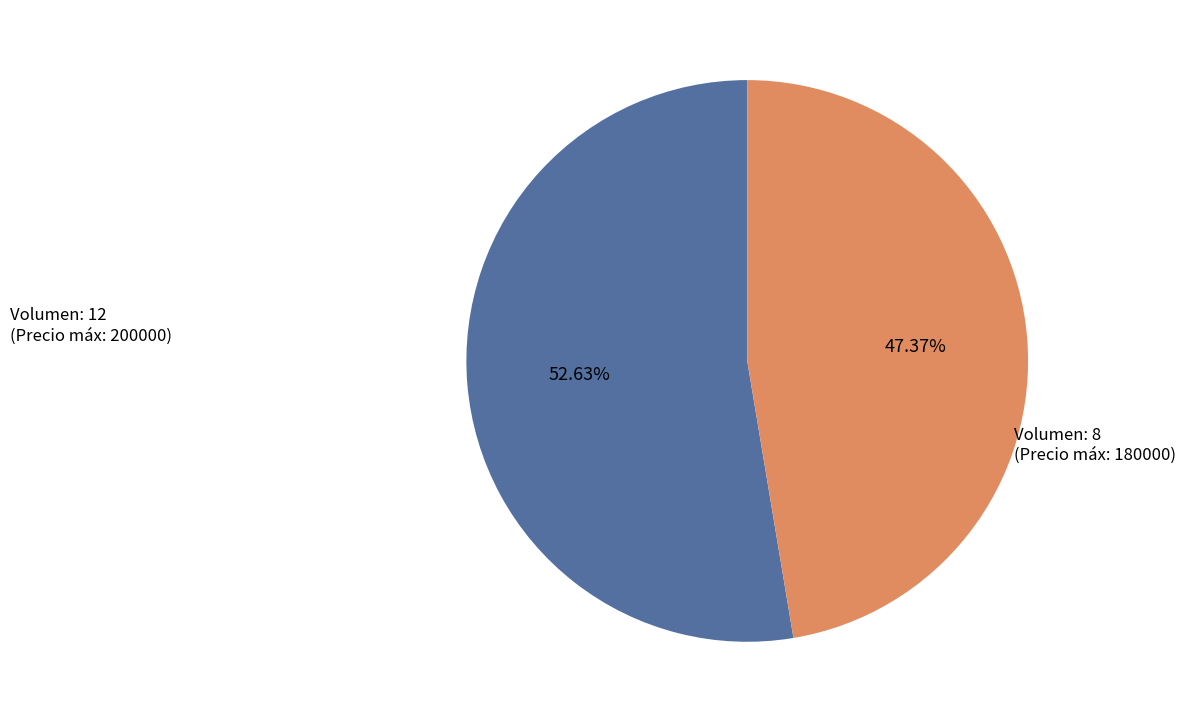

Does any single category account for the majority?

Yes